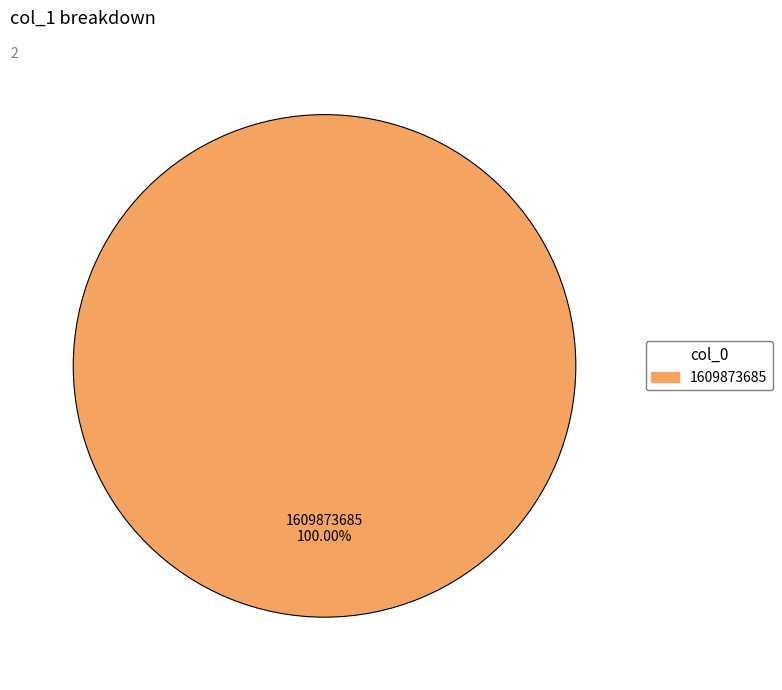

Is there any slice that represents more than half of the pie?

Yes